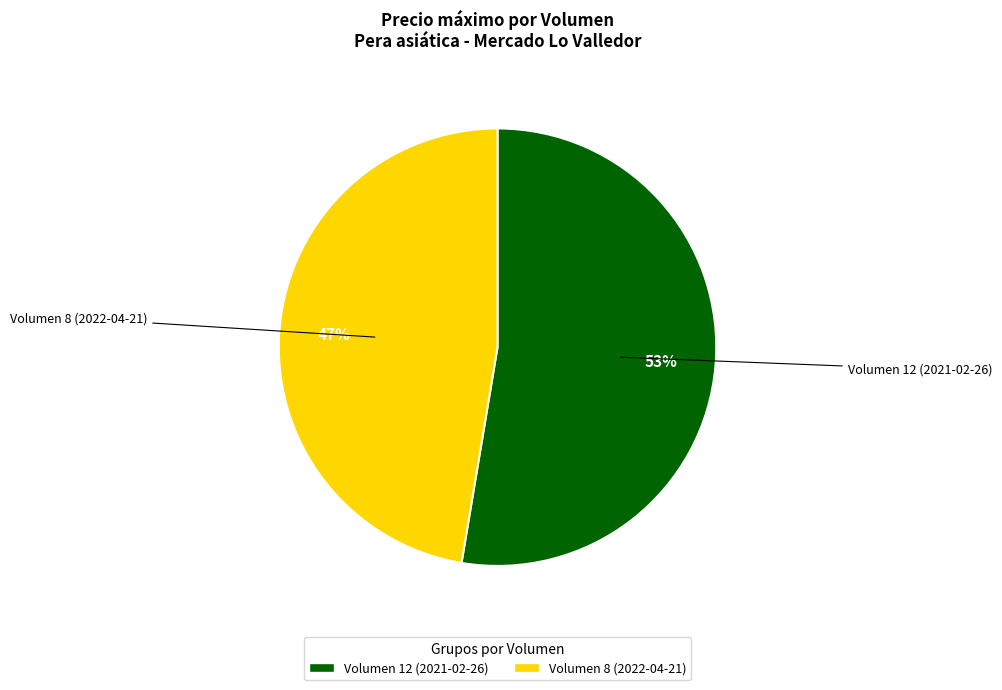

To the nearest percent, what is the average slice percentage?

50%